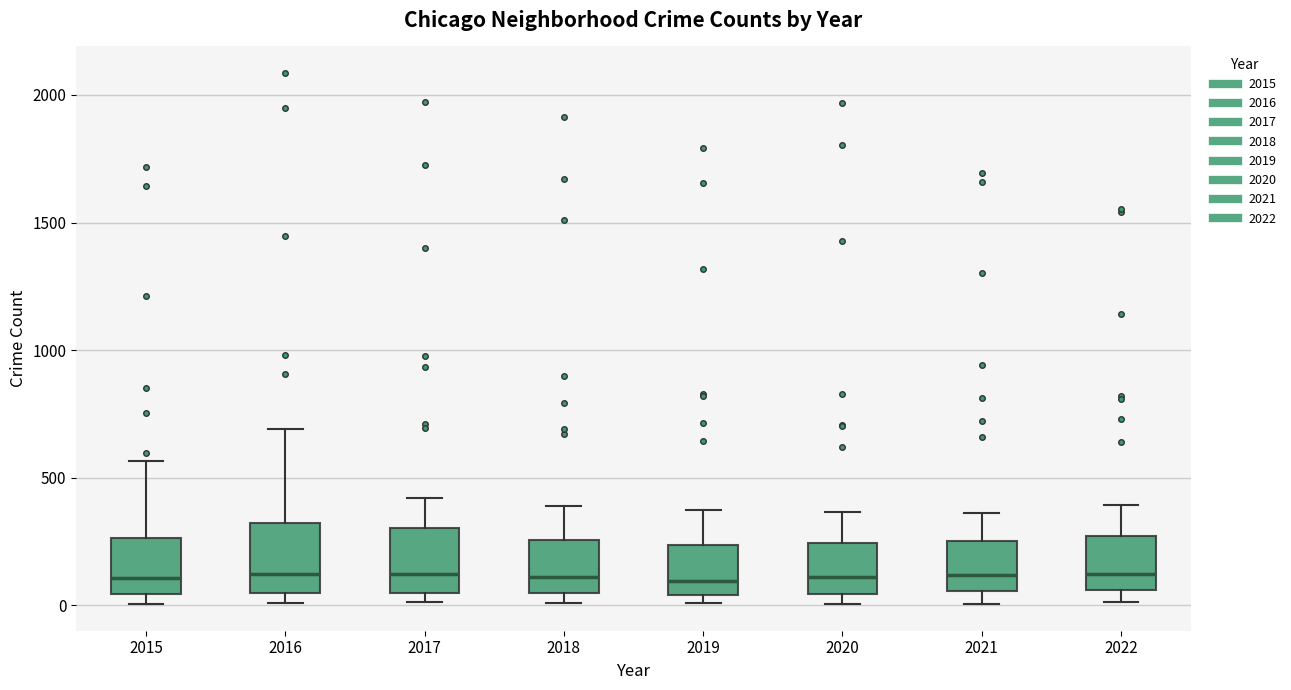

Reading left to right, read every box against the y-axis: the position of its median line, the range the box covers, and the ends of its whiskers. The values are not printed on the chart, so give them approximately, as read against the axis.

2015: median 100, box 50 to 250, whiskers 0 to 550
2016: median 150, box 50 to 300, whiskers 0 to 700
2017: median 100, box 50 to 300, whiskers 0 to 400
2018: median 100, box 50 to 250, whiskers 0 to 400
2019: median 100, box 50 to 250, whiskers 0 to 400
2020: median 100, box 50 to 250, whiskers 0 to 350
2021: median 100, box 50 to 250, whiskers 0 to 350
2022: median 100, box 50 to 250, whiskers 0 to 400